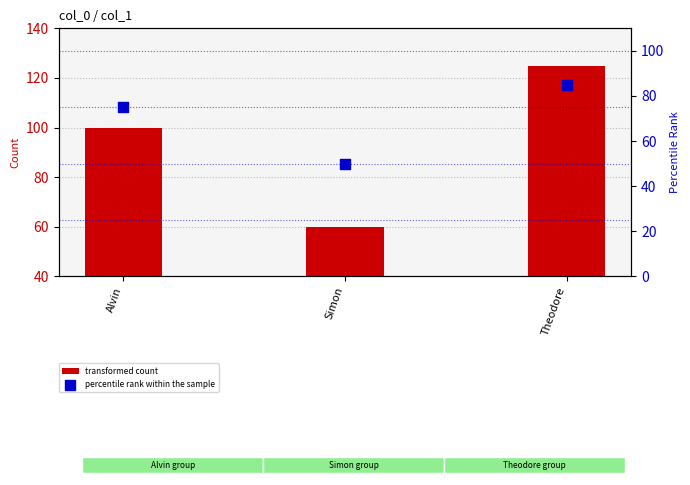

At which category is the sum across all series the highest?

Theodore